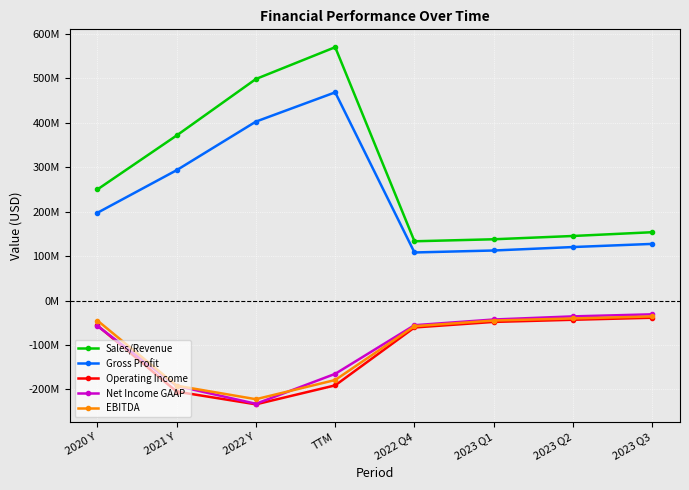

How many data points does each series have?

8